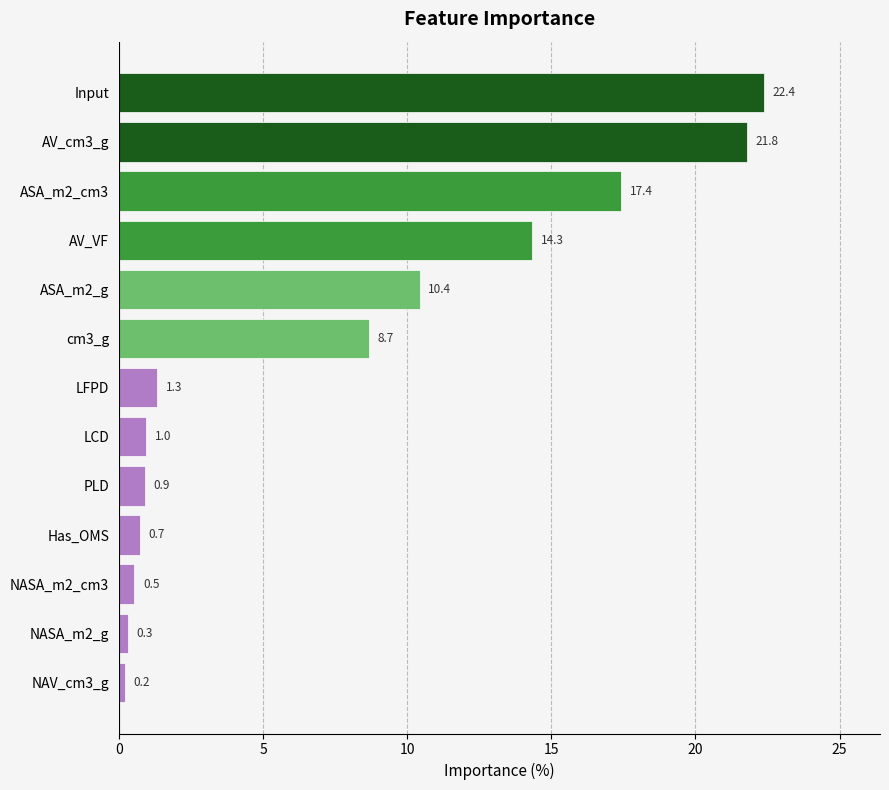

What is the change in value from PLD to Input?

+21.5